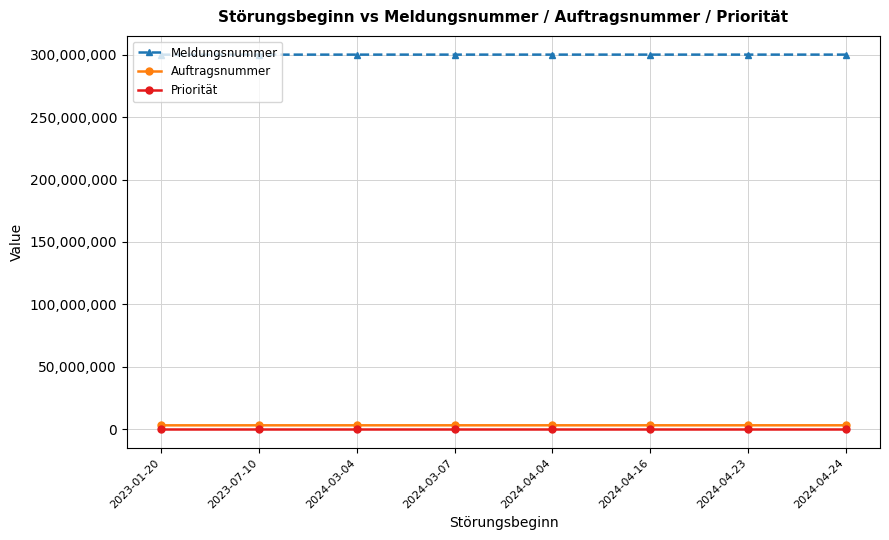

True or false: Priorität and Meldungsnummer cross at least once.

False